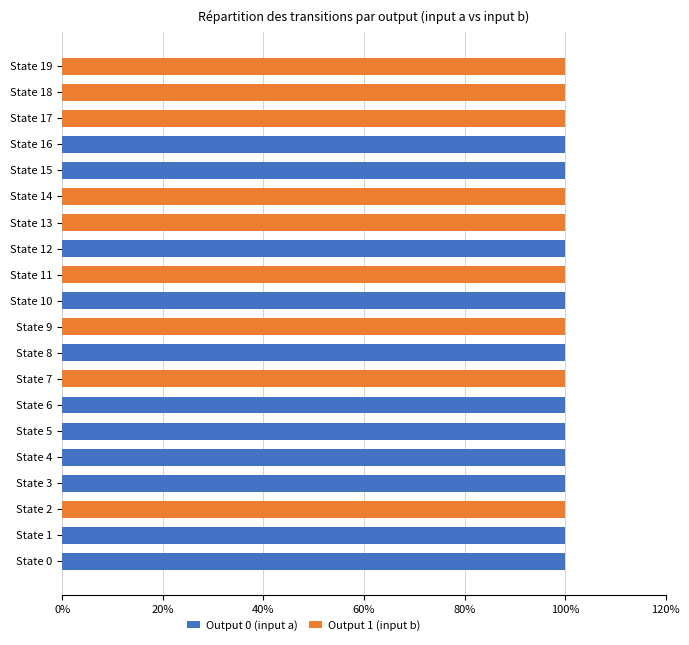

The value of Output 0 (input a) at State 14 is 0. True or false?

True